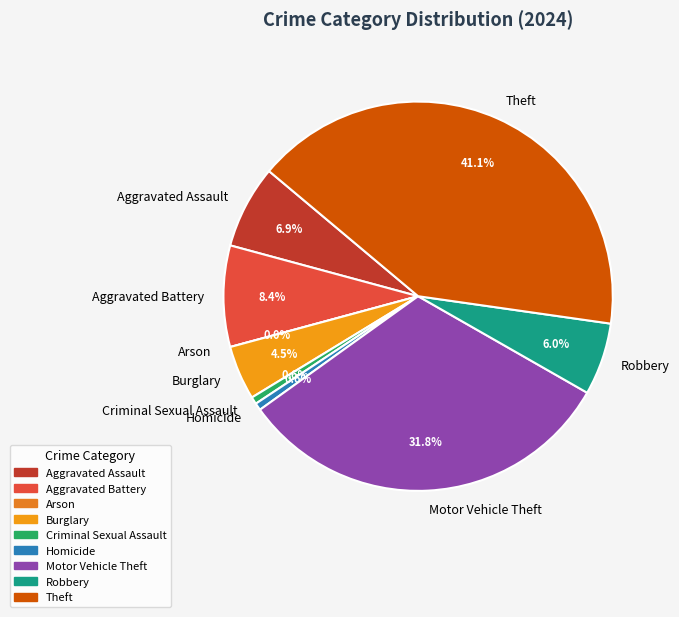

Is it true that Motor Vehicle Theft is 32% of the pie?

True